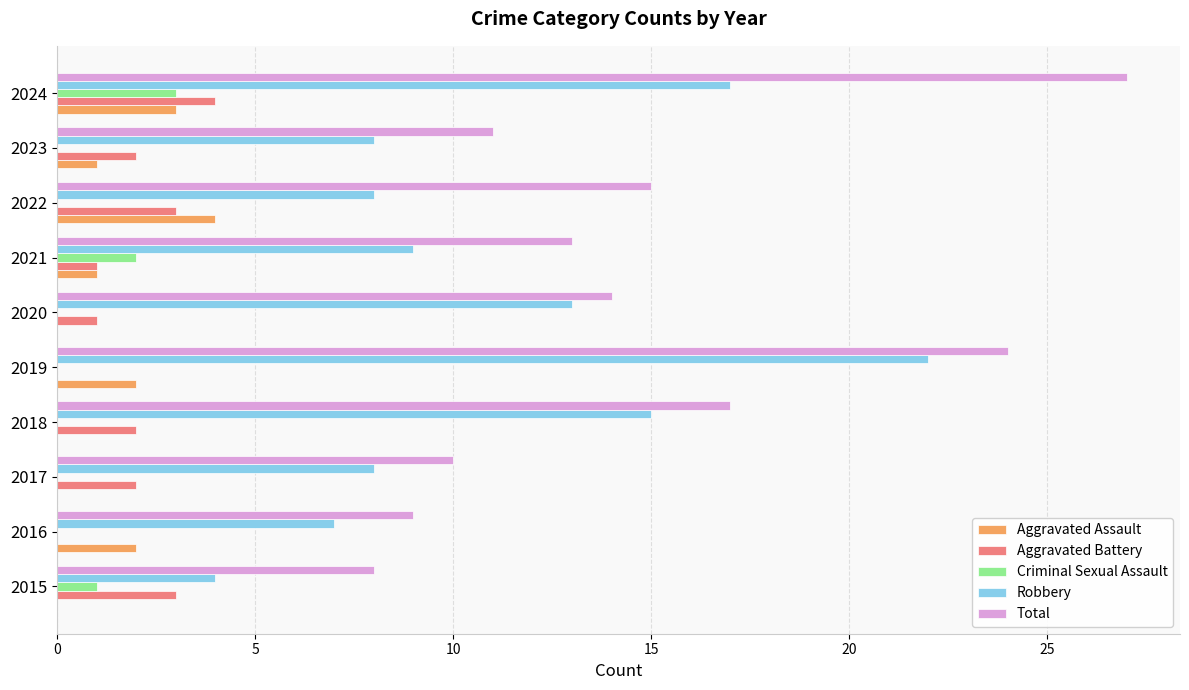

At which category is the sum across all series the highest?

2024